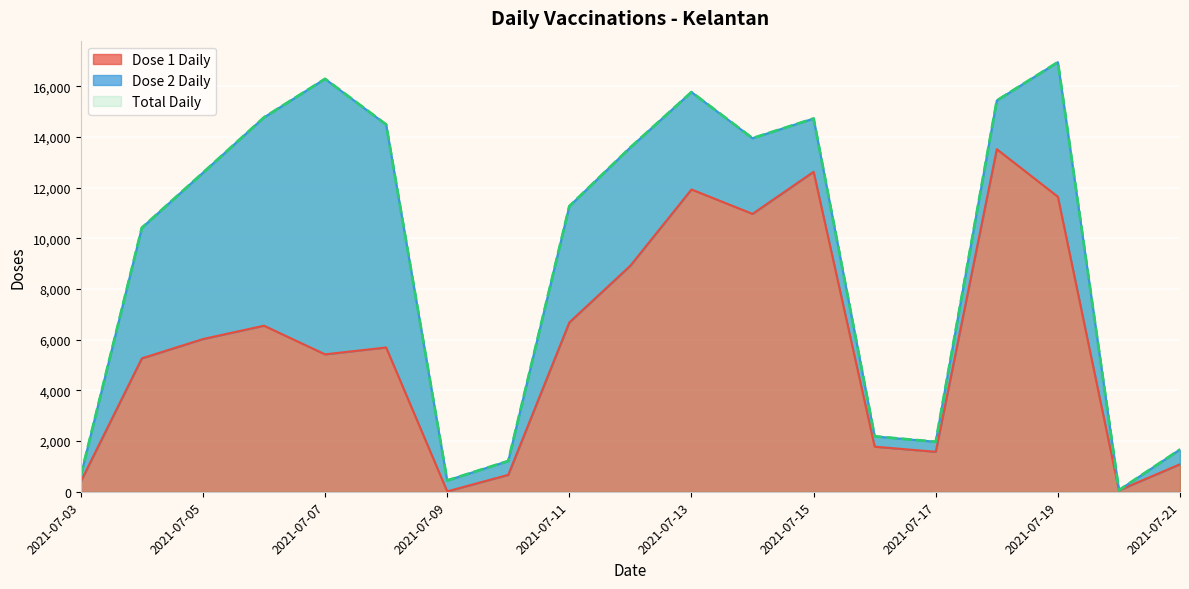

What is the difference between the Total Daily values at 2021-07-21 and 2021-07-20?

1606